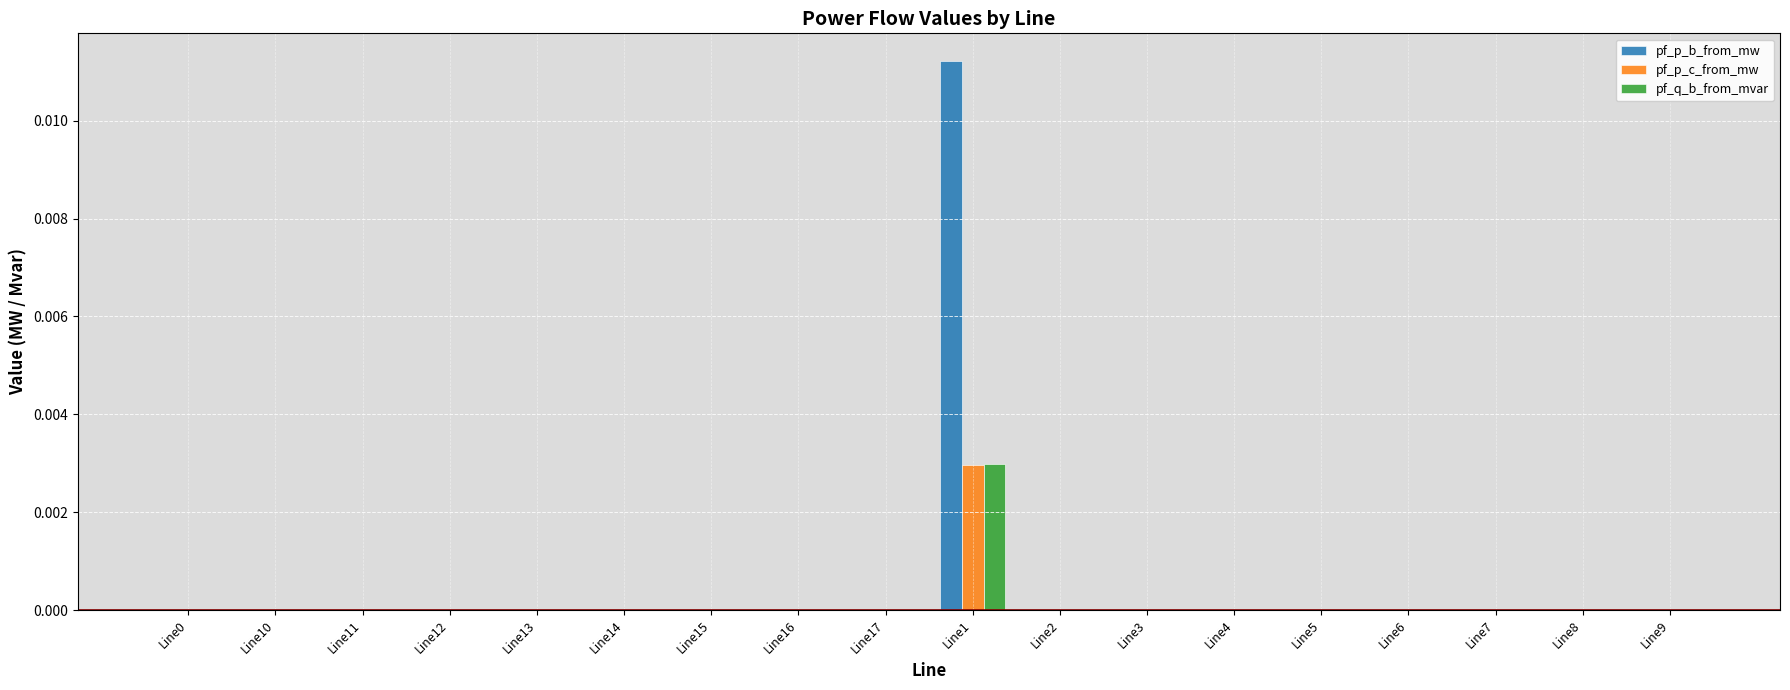

How many data points does each series have?

18